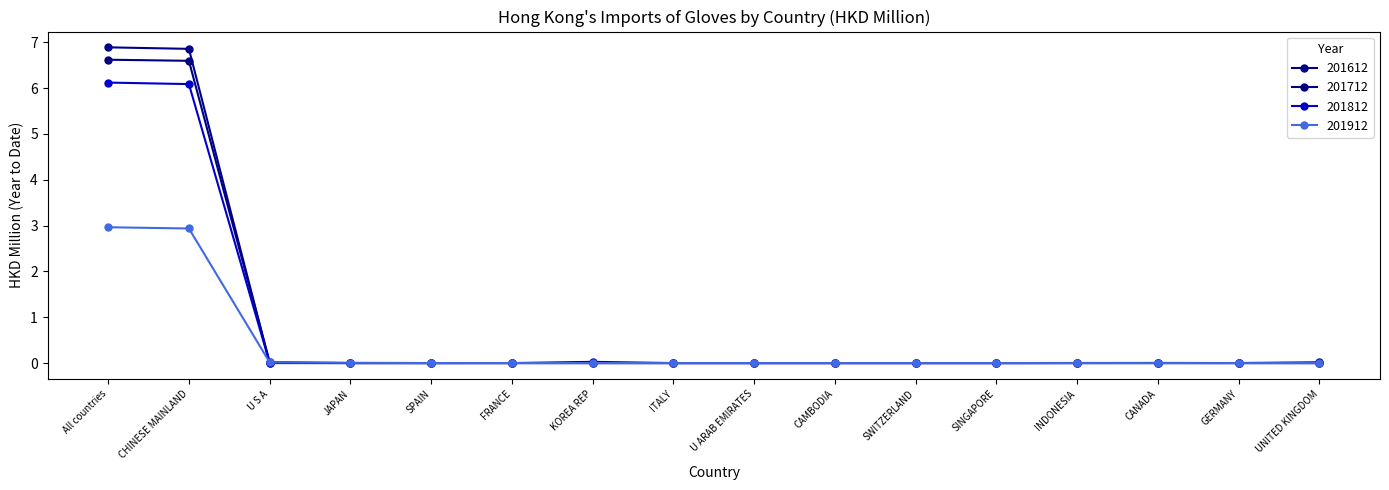

At which label does 201912 reach its peak?

All countries